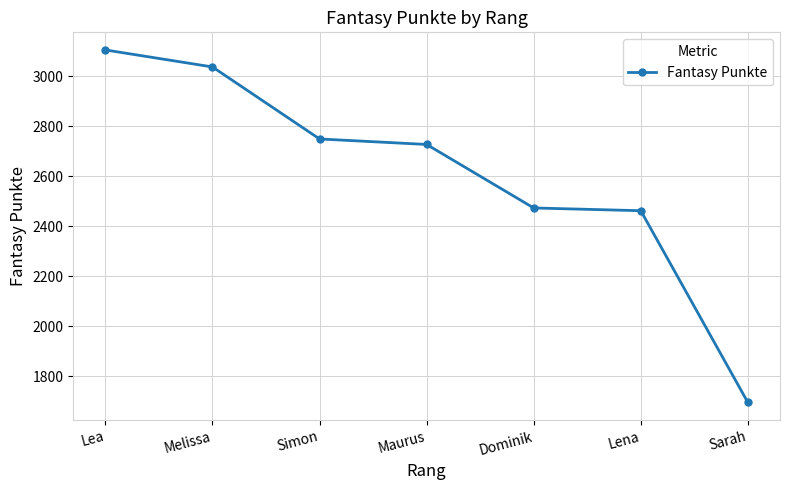

Count the number of data series in this chart.

1